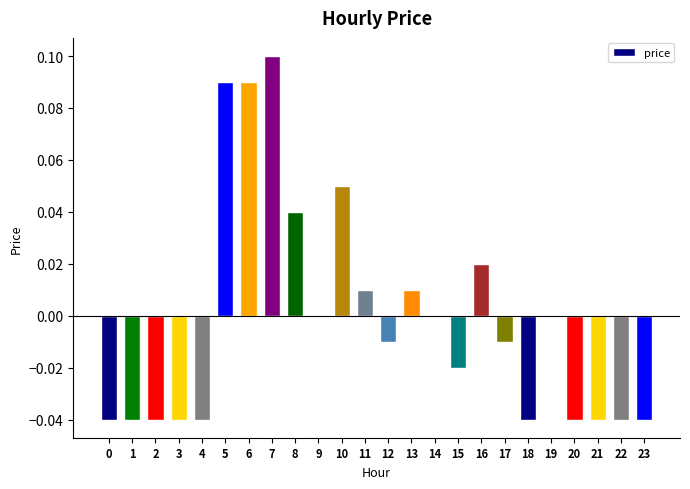

The chart shows a value of -0.1 at 0. True or false?

False